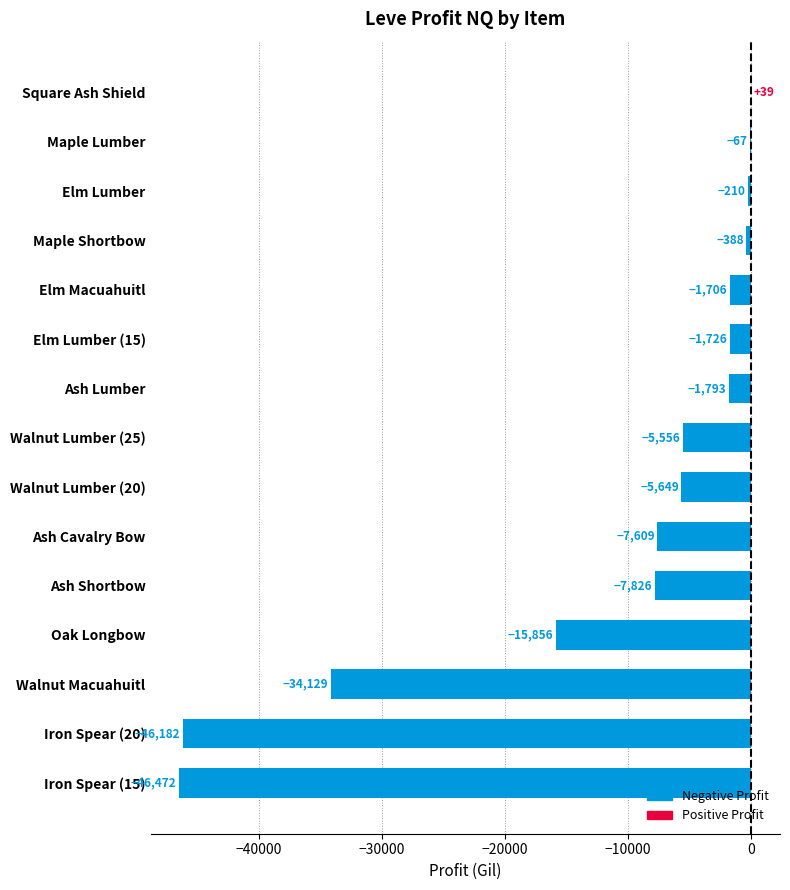

What is the approximate value at Walnut Lumber (20)?

-5649.4